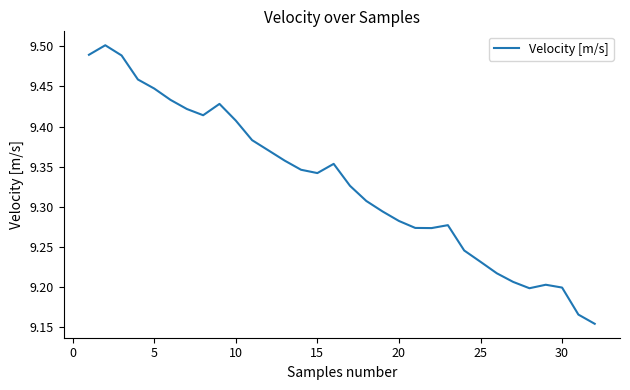

What is the difference between the second highest and second lowest values?

0.3